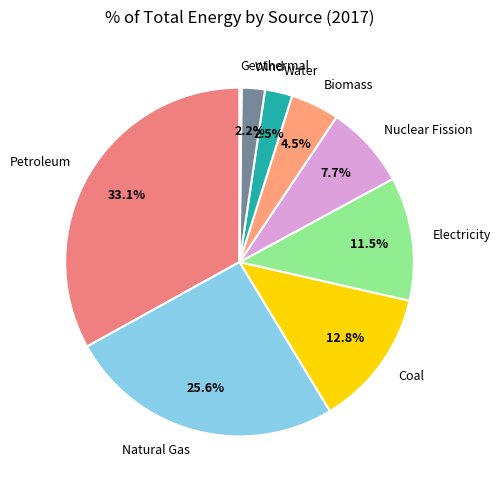

Which has a higher value, Coal or Wind?

Coal